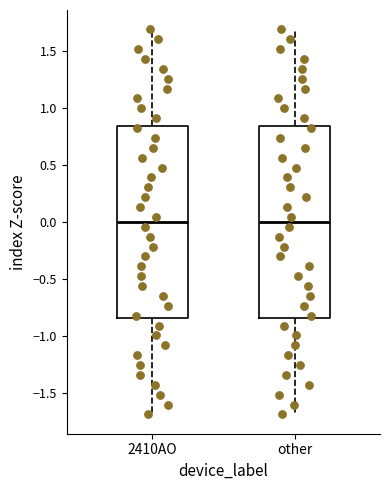

Reading left to right, read every box against the y-axis: the position of its median line, the range the box covers, and the ends of its whiskers. The values are not printed on the chart, so give them approximately, as read against the axis.

2410AO: median 0.00, box -0.85 to 0.85, whiskers -1.70 to 1.70
other: median 0.00, box -0.85 to 0.85, whiskers -1.70 to 1.70